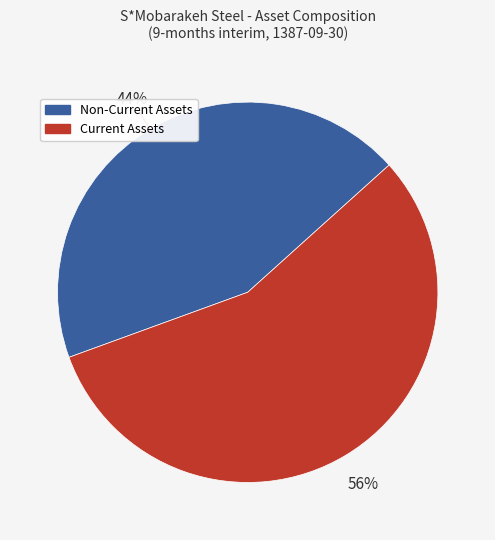

How many slices are in this pie chart?

2